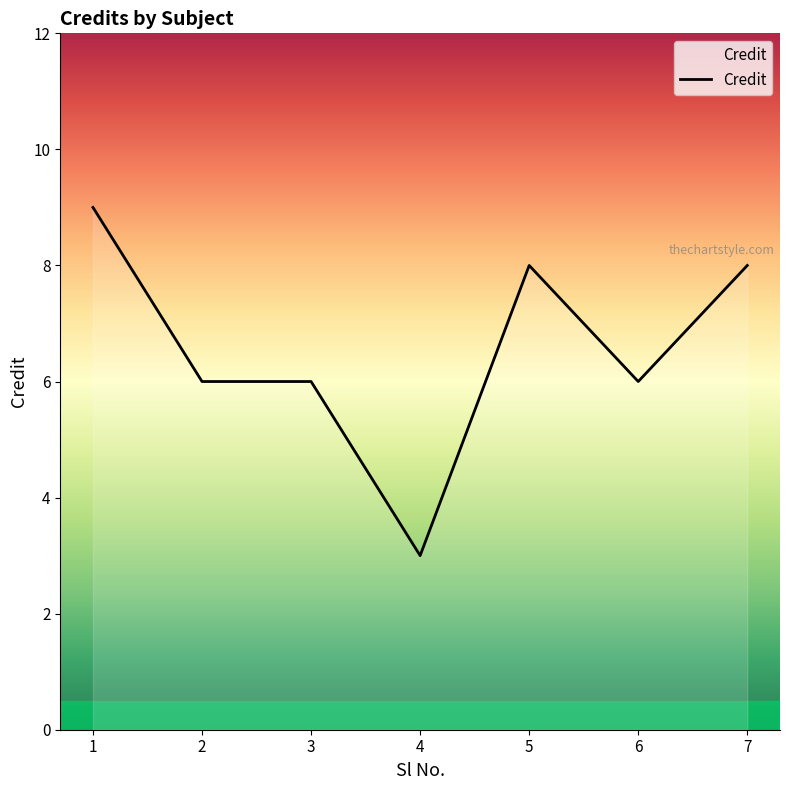

What is the maximum value shown in the chart?

9